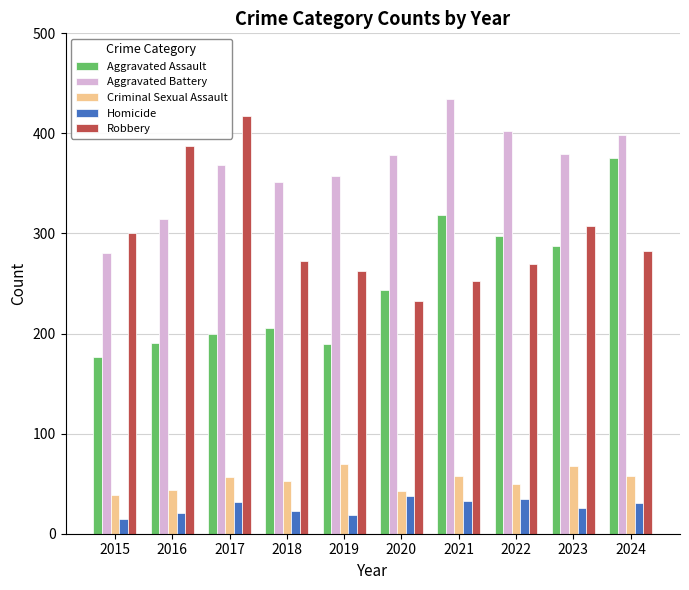

What is the minimum value for Homicide?

15